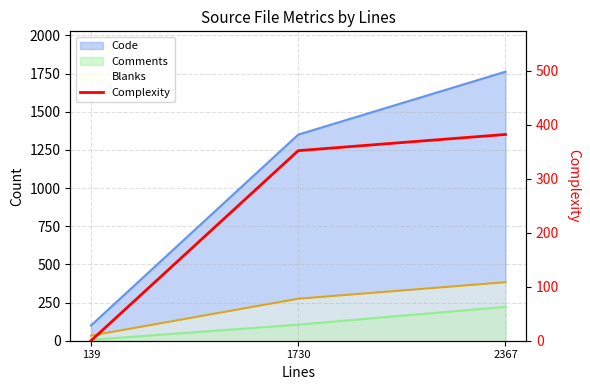

What is the value of the 3rd point from the left?

382